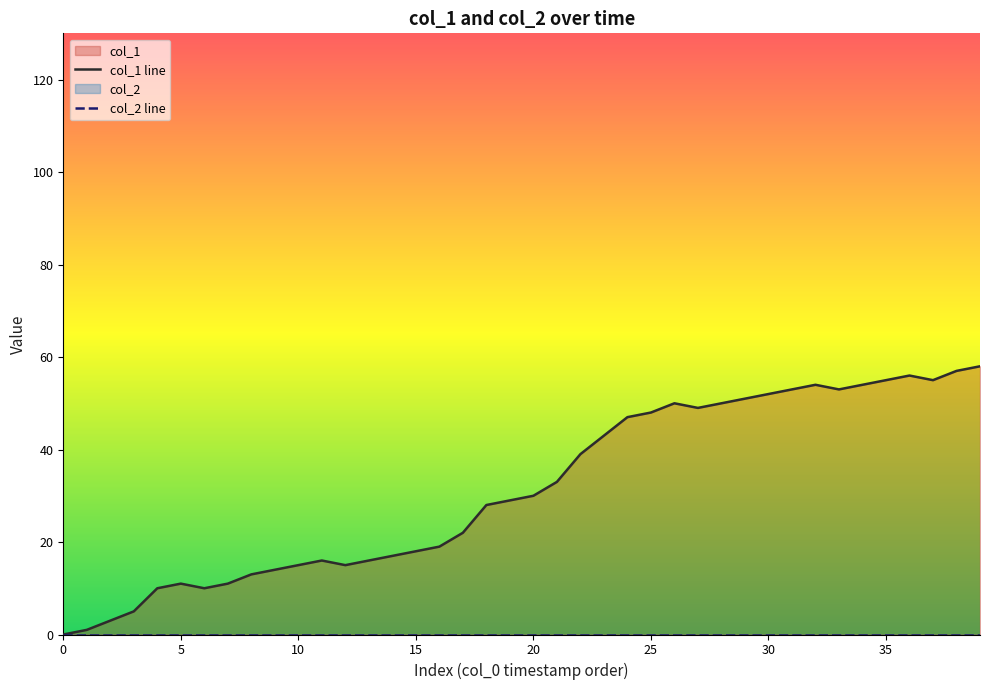

True or false: col_2 line has more than 2 interior local peaks.

False